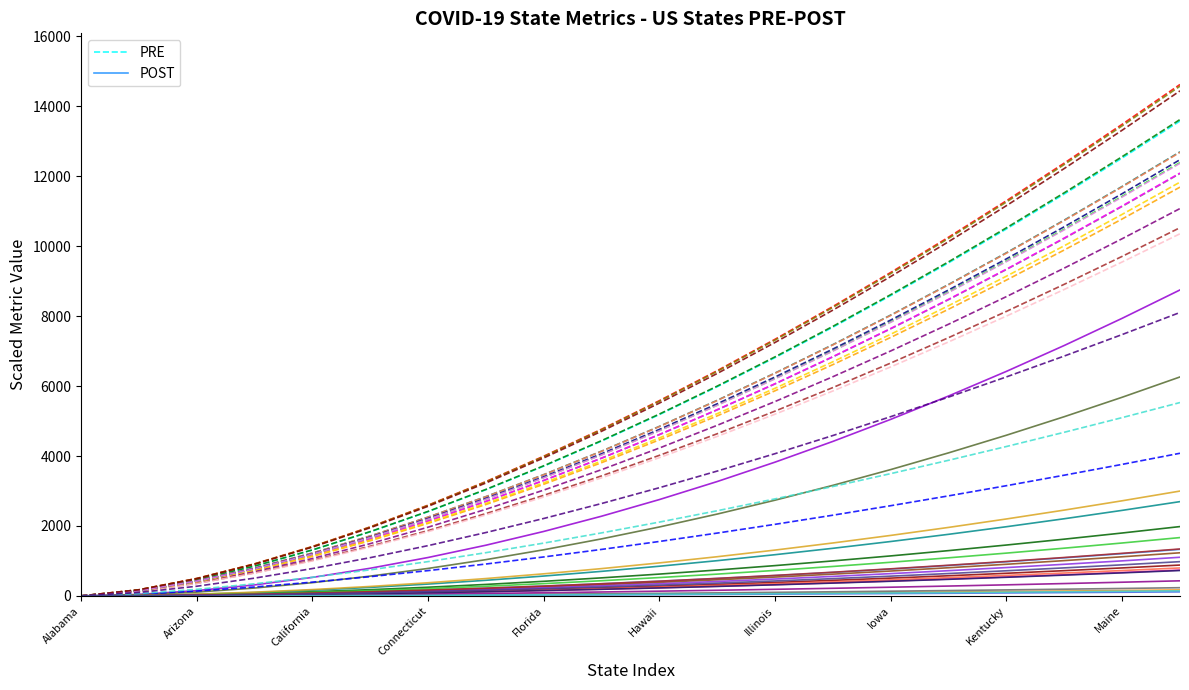

True or false: PRE has more than 1 points higher than both neighbors.

False